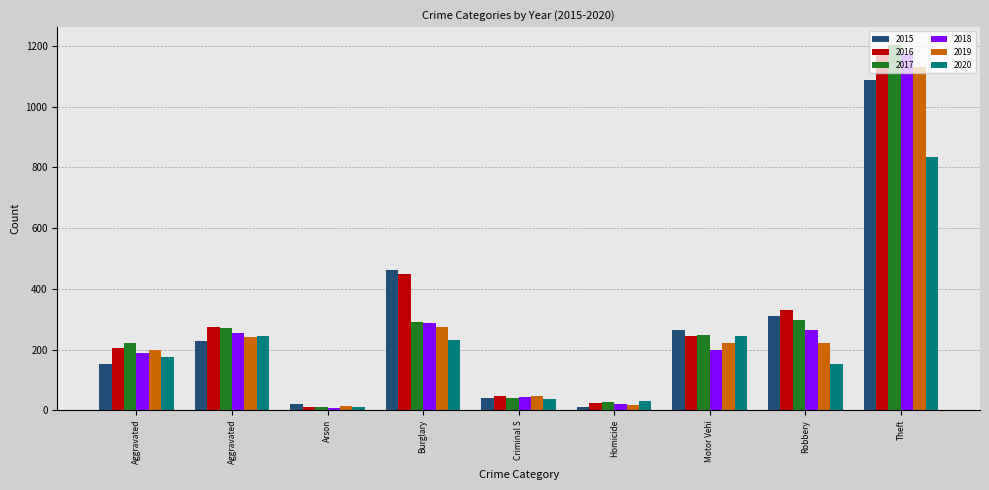

Which series has the widest spread of values?

2017